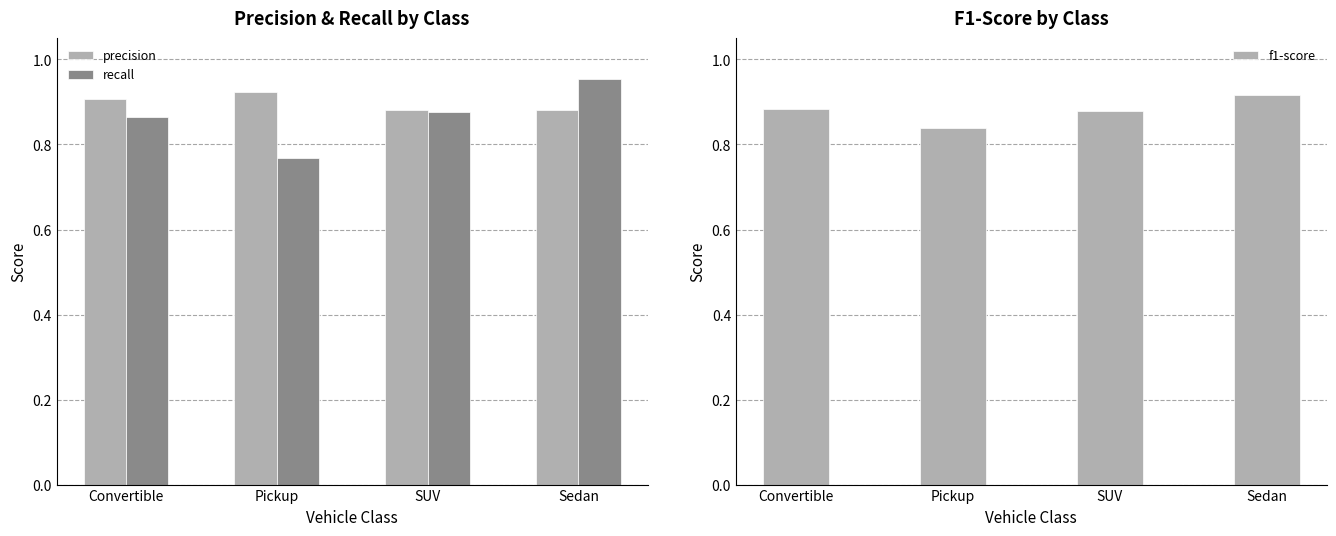

How many groups of bars are there?

4